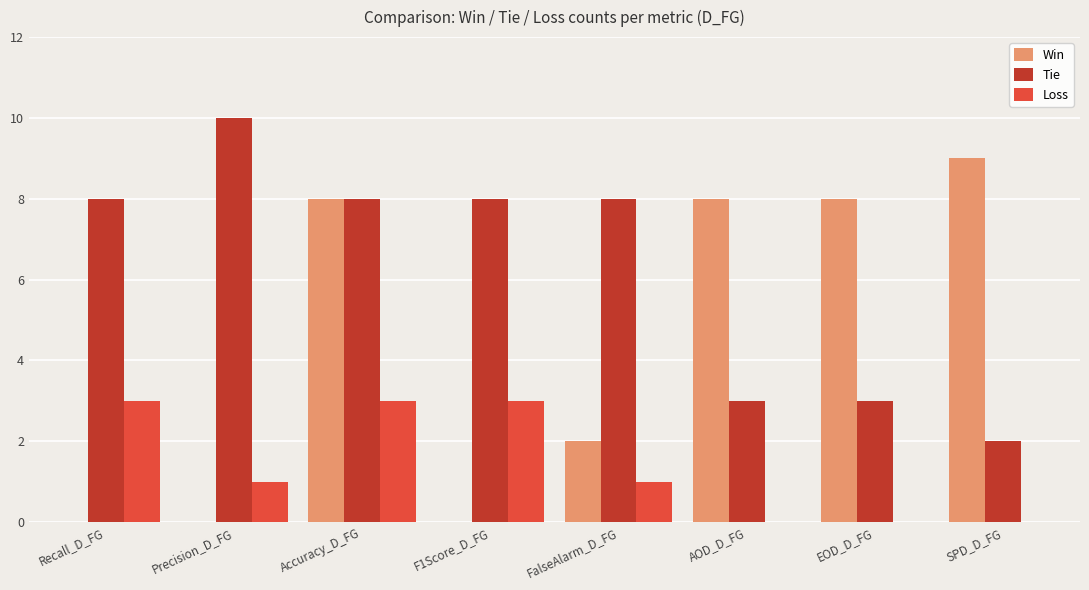

Is the value of Win at EOD_D_FG greater than the value of Loss at SPD_D_FG?

Yes